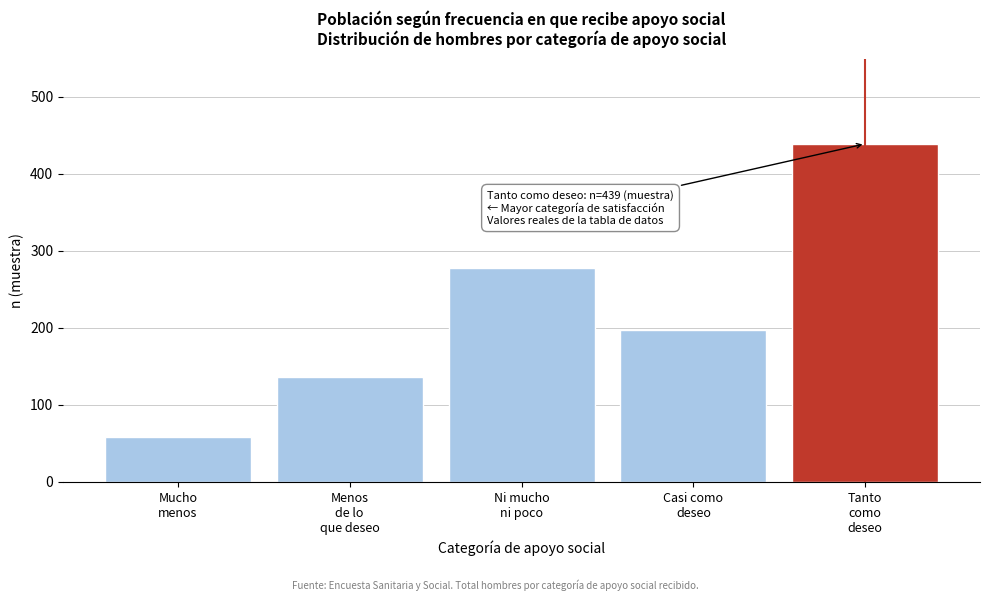

Reading right to left, list all the values displayed in this chart.

439	197	278	136	58